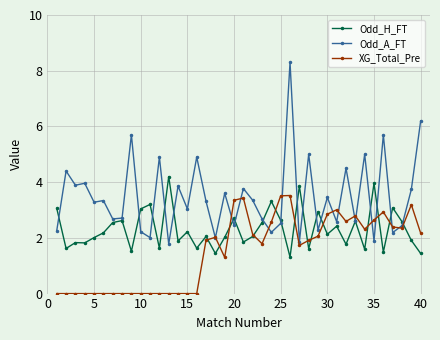

What is the lowest value of the Odd_A_FT series?

1.8